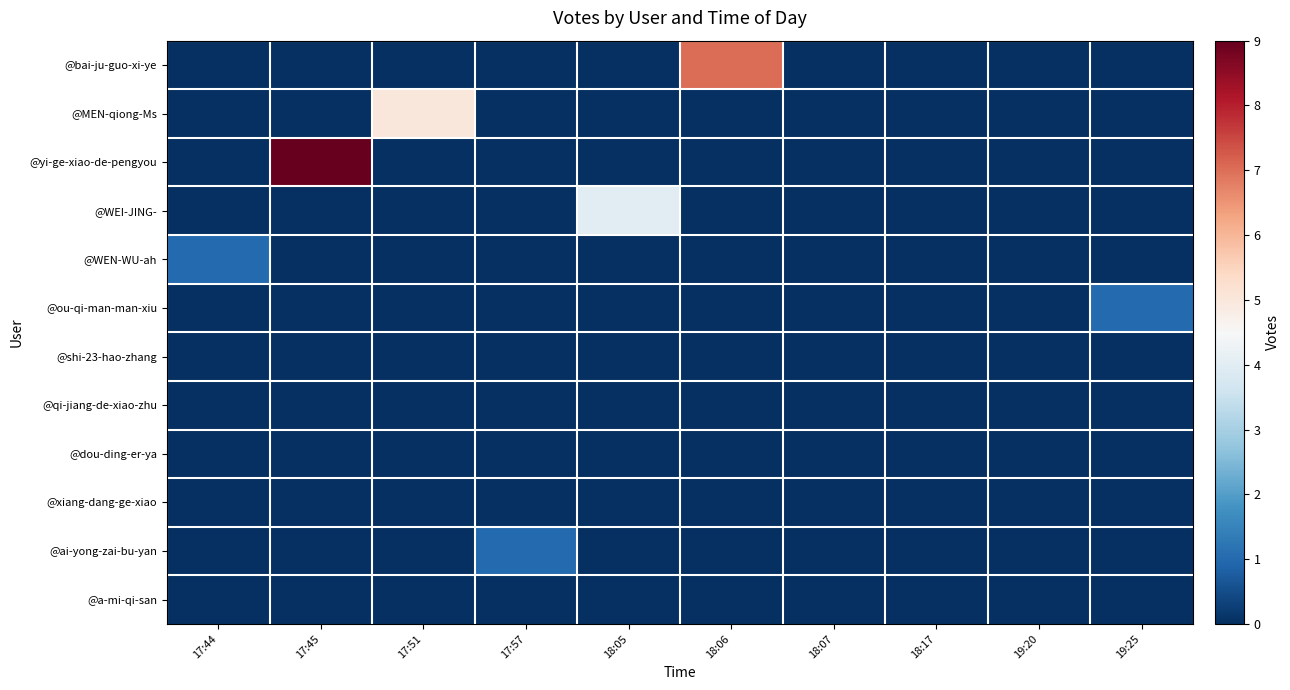

Between 19:25 and 18:06, which is larger?

18:06